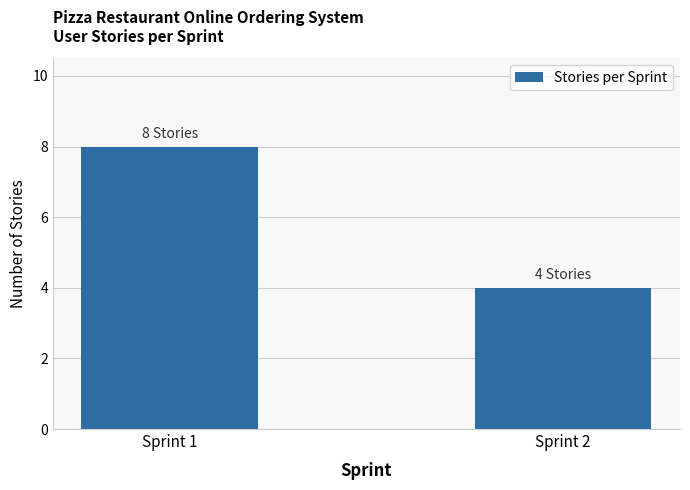

True or false: the data shows 8 at Sprint 1.

True